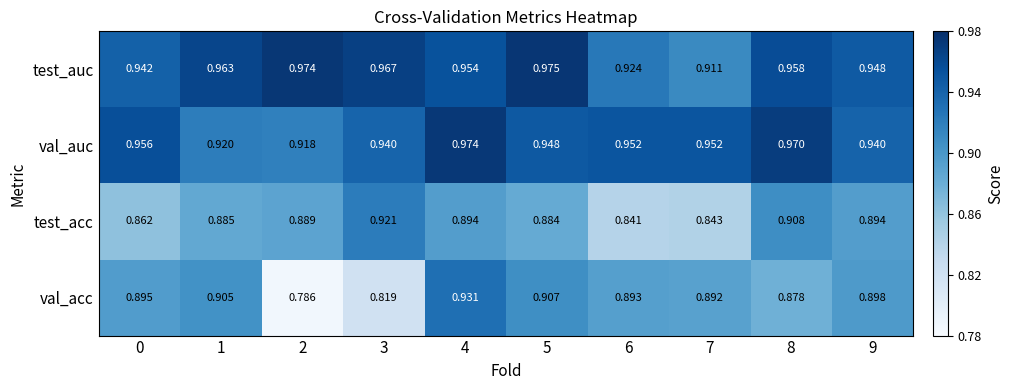

Which series has the widest spread of values?

val_acc